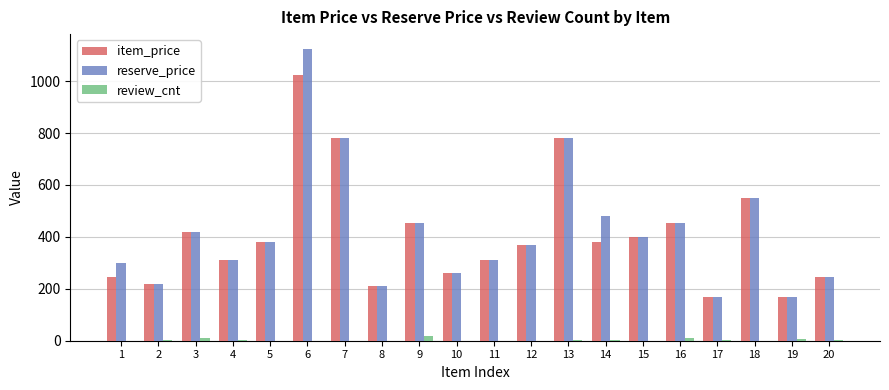

What is the total value across all series at 12?

740